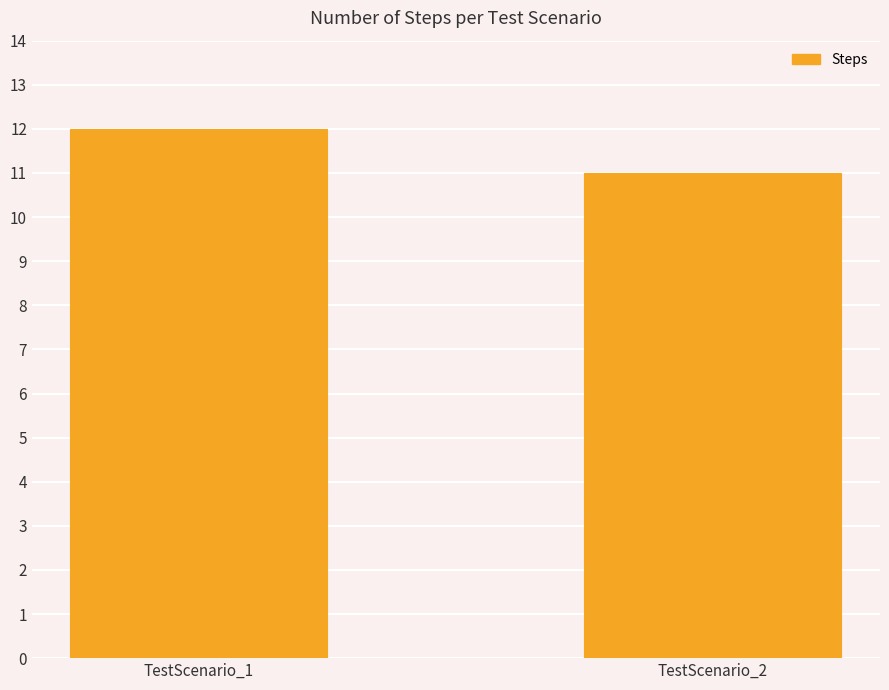

Reading left to right, extract all data points from this chart.

12	11